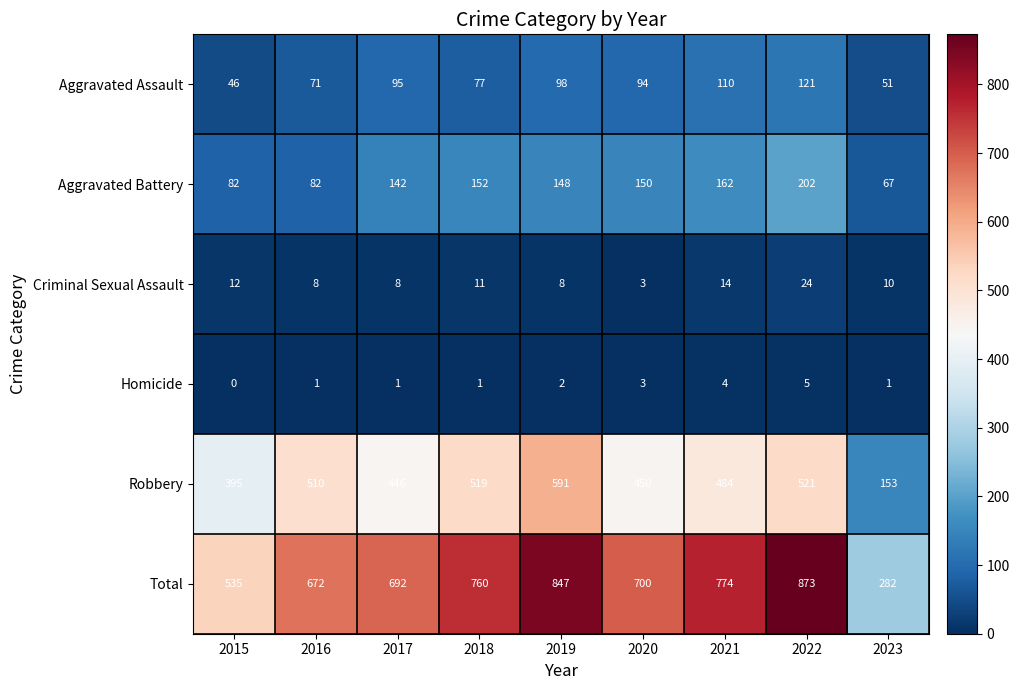

Read the Aggravated Battery value at 2021.

162